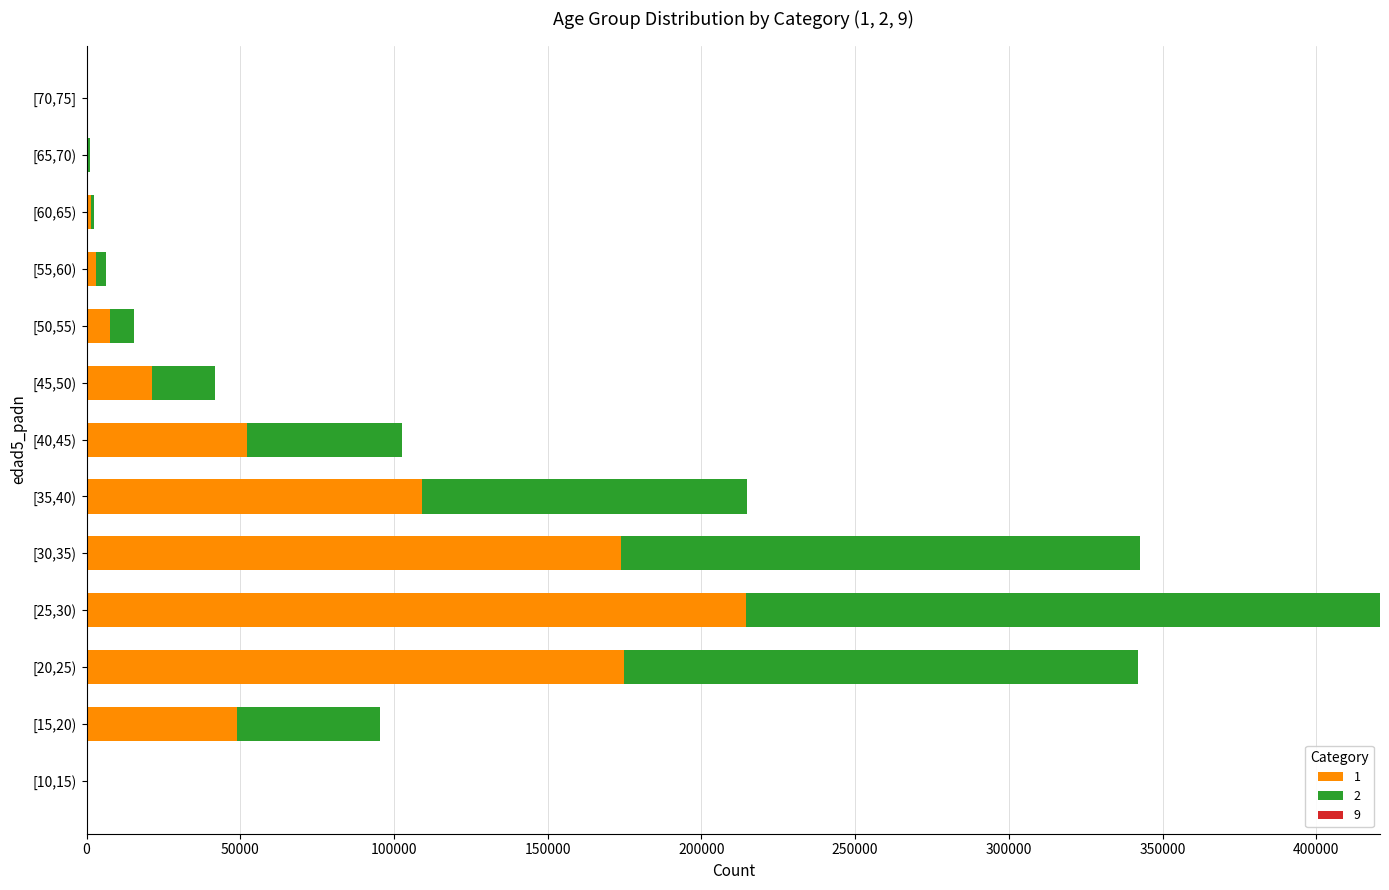

At which label does 1 reach its peak?

[25,30)